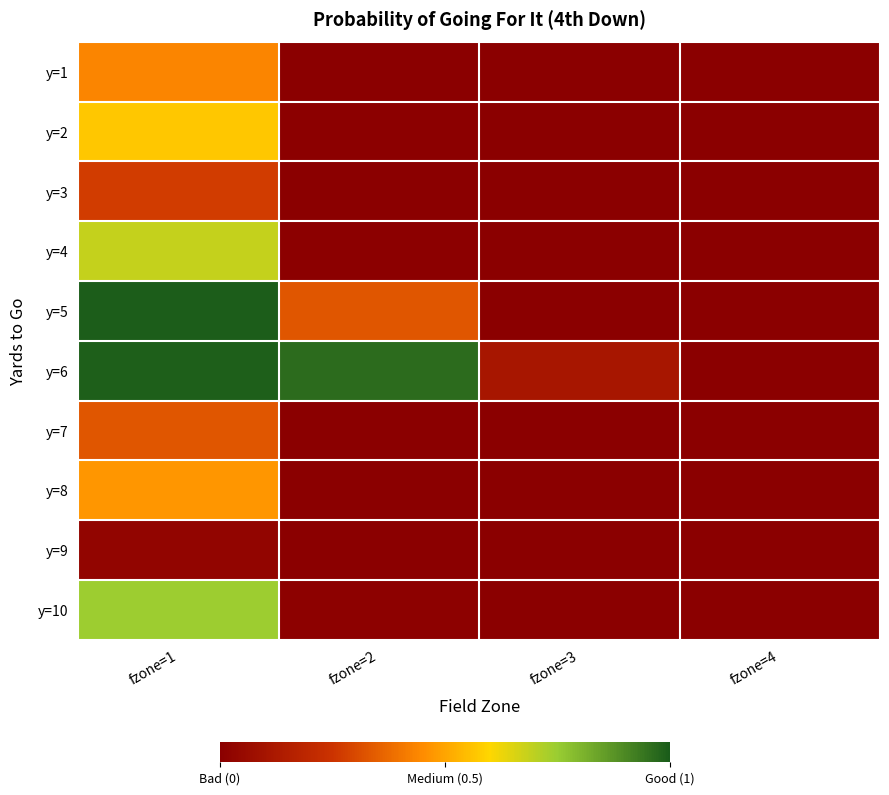

Rank the series at fzone=2 from highest to lowest value.

y=6, y=5, y=10, y=4, y=2, y=1, y=7, y=3, y=8, y=9